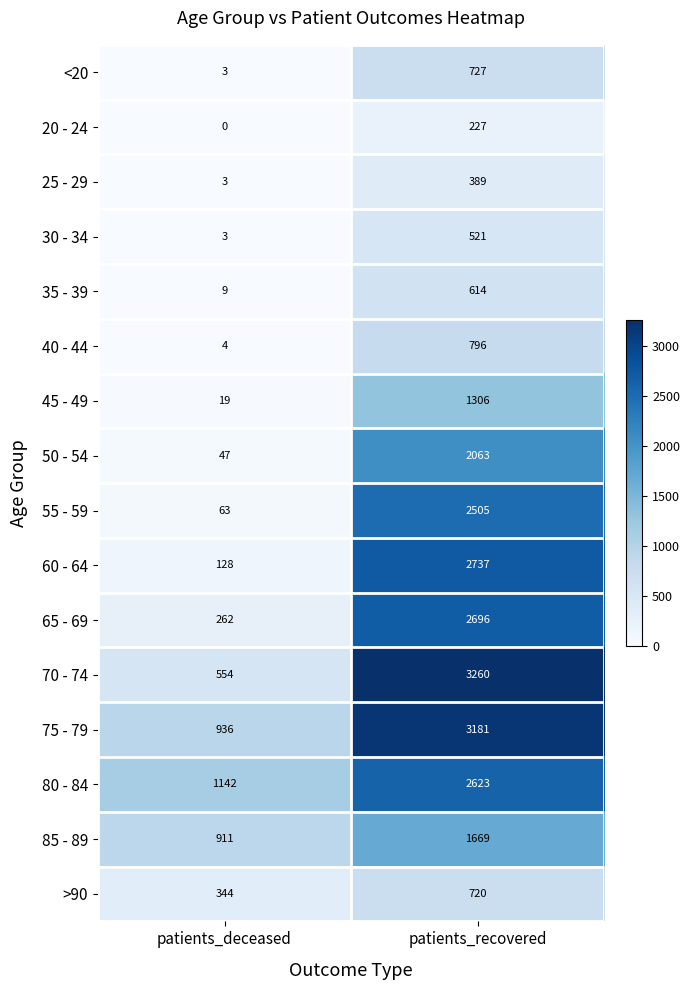

What is the difference between the highest and lowest values at patients_deceased?

1142